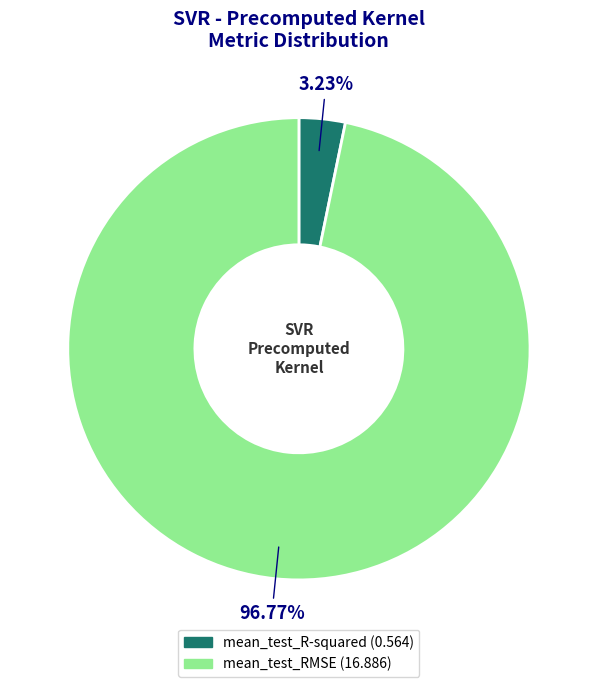

Which slice represents more than half of the pie?

mean_test_RMSE